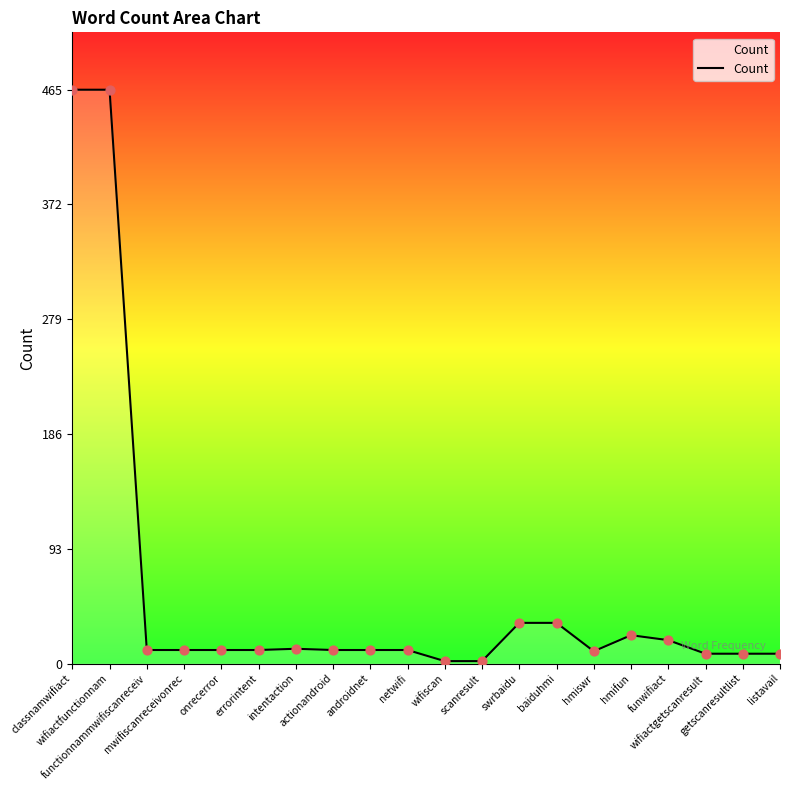

Approximately how many times larger is the value at swrbaidu compared to errorintent?

3.0